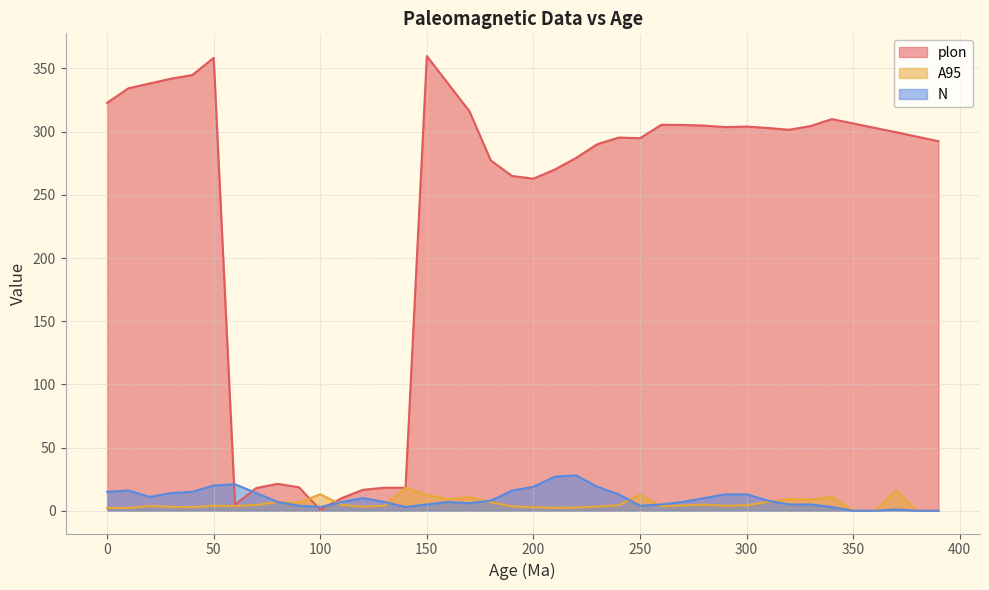

What is the value of the A95 point at the 23rd from the left?

2.5